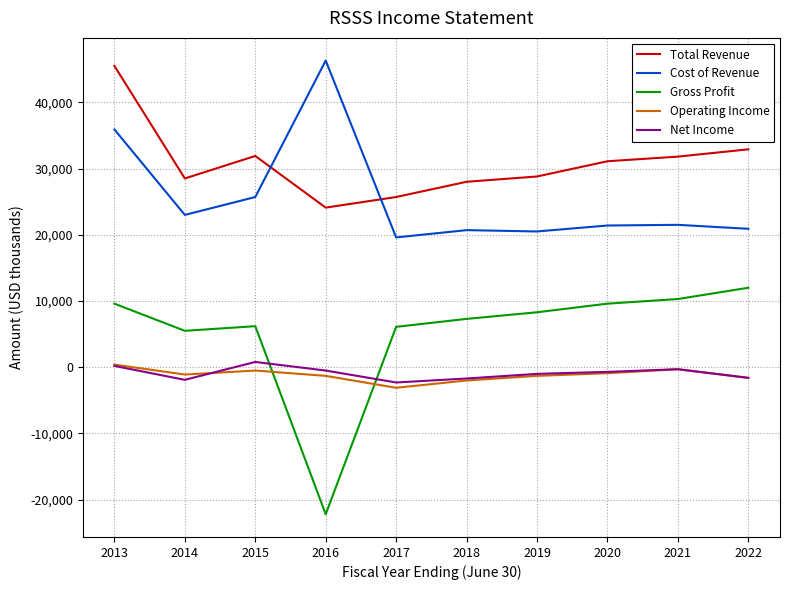

True or false: Gross Profit and Net Income cross at least once.

True